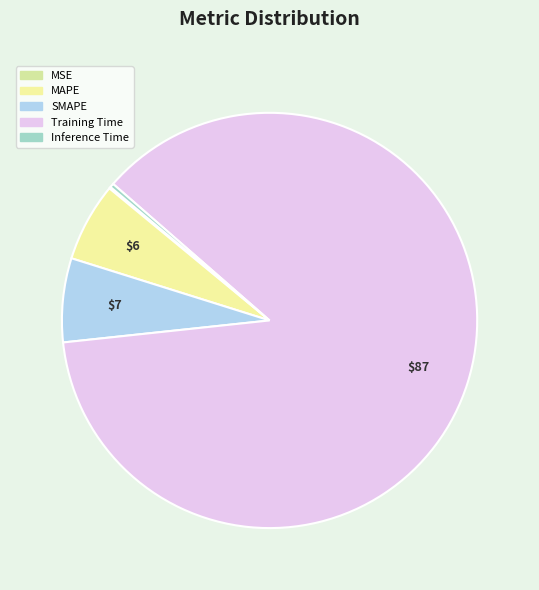

Do MSE and Training Time together represent more than half of the pie?

Yes